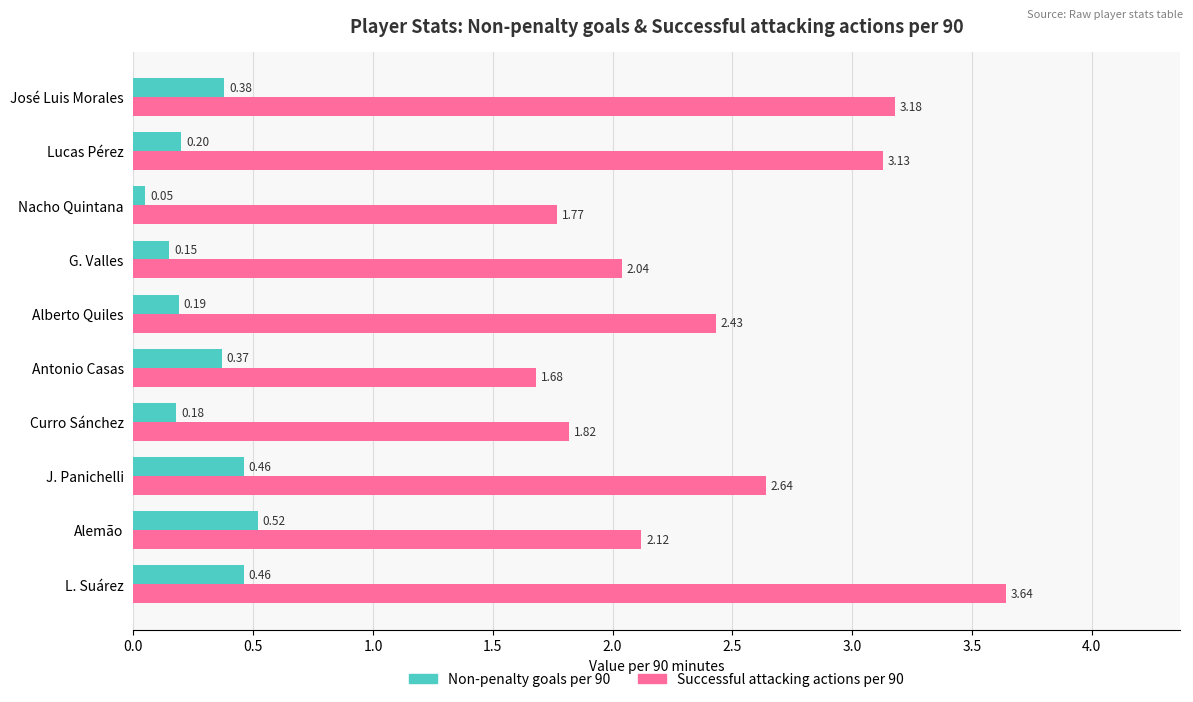

Which series has the widest spread of values?

Successful attacking actions per 90